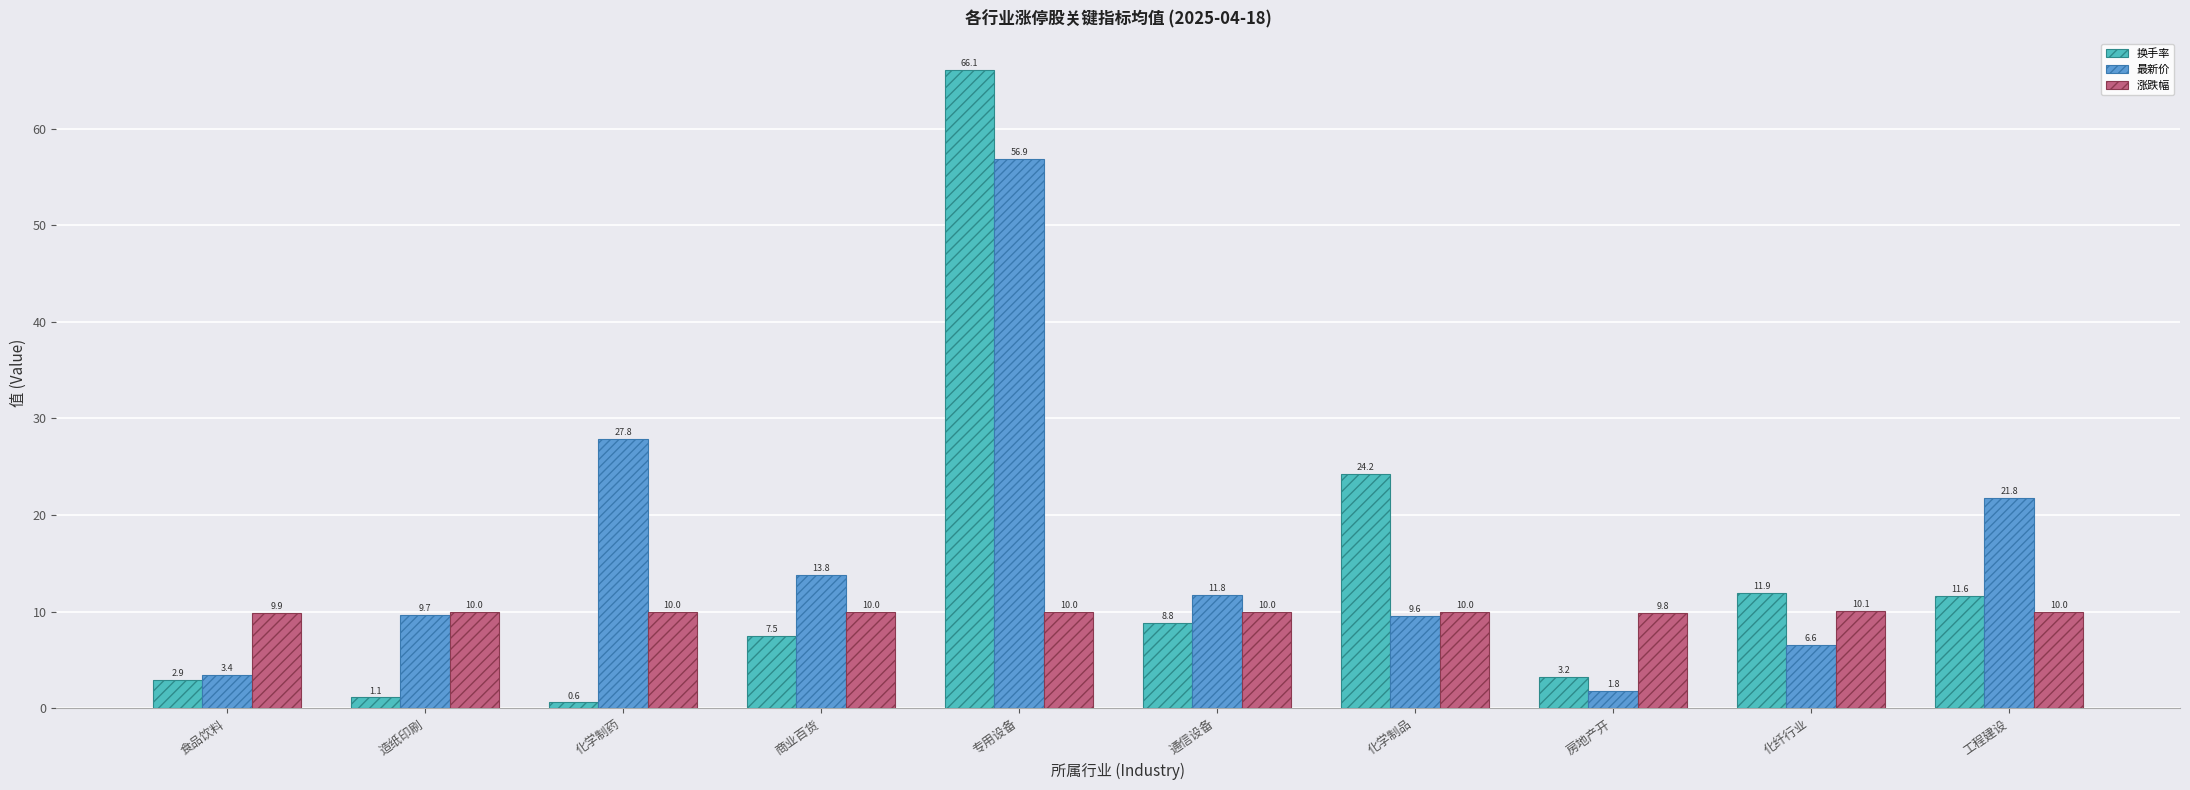

Is the value of 最新价 at 通信设备 greater than the value of 换手率 at 食品饮料?

Yes